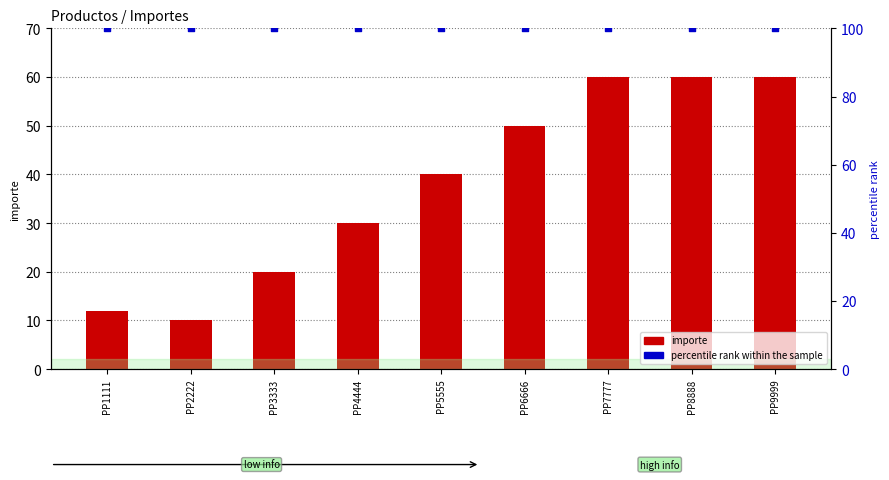

Which series has the widest spread of Y values?

importe